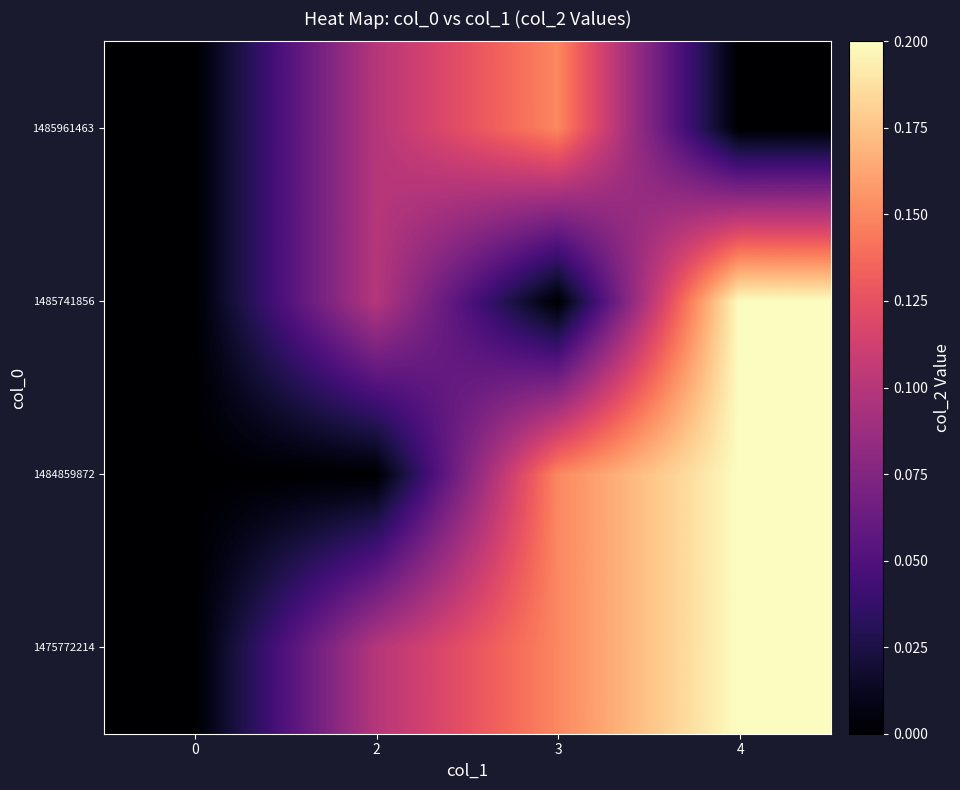

List the series in order of their overall mean, lowest first.

1485961463, 1485741856, 1484859872, 1475772214